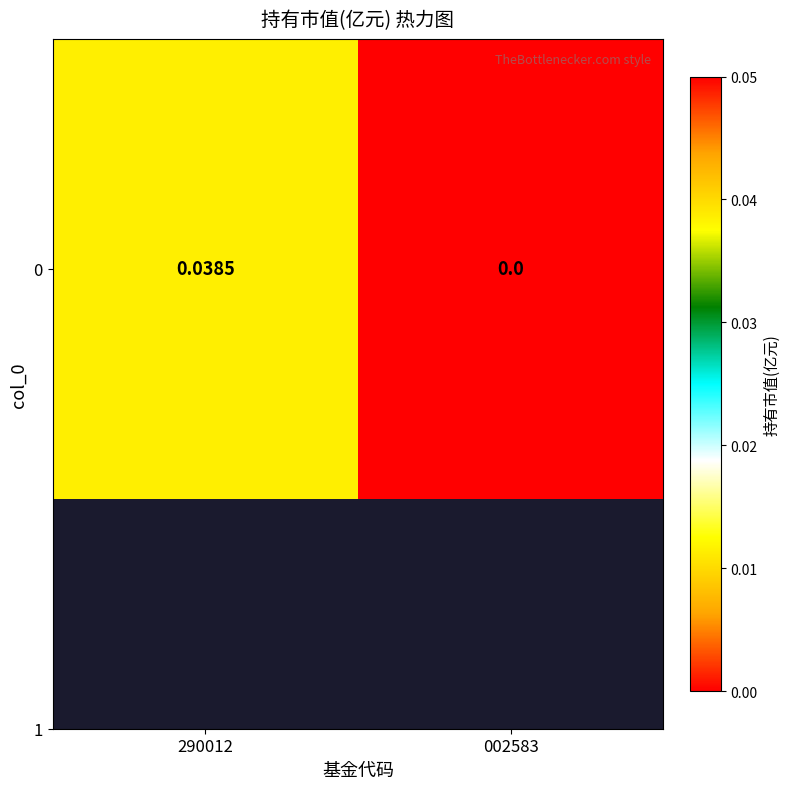

True or false: the data shows -0.0 at 002583.

False